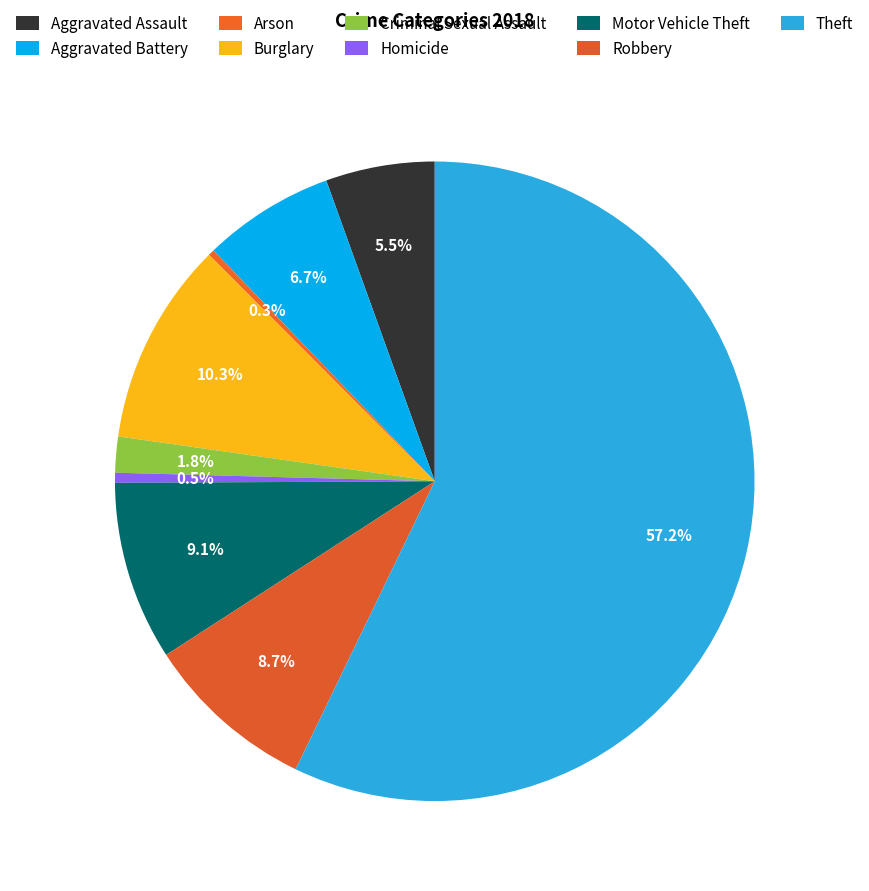

What is the change in value from Aggravated Assault to Criminal Sexual Assault?

-1864